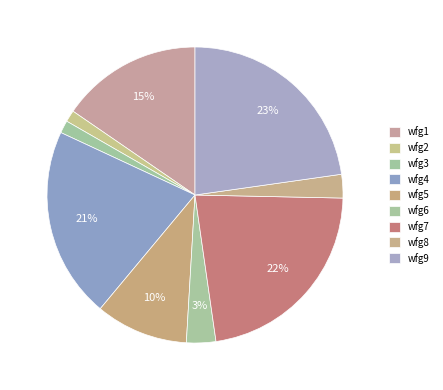

How many slices are in this pie chart?

9